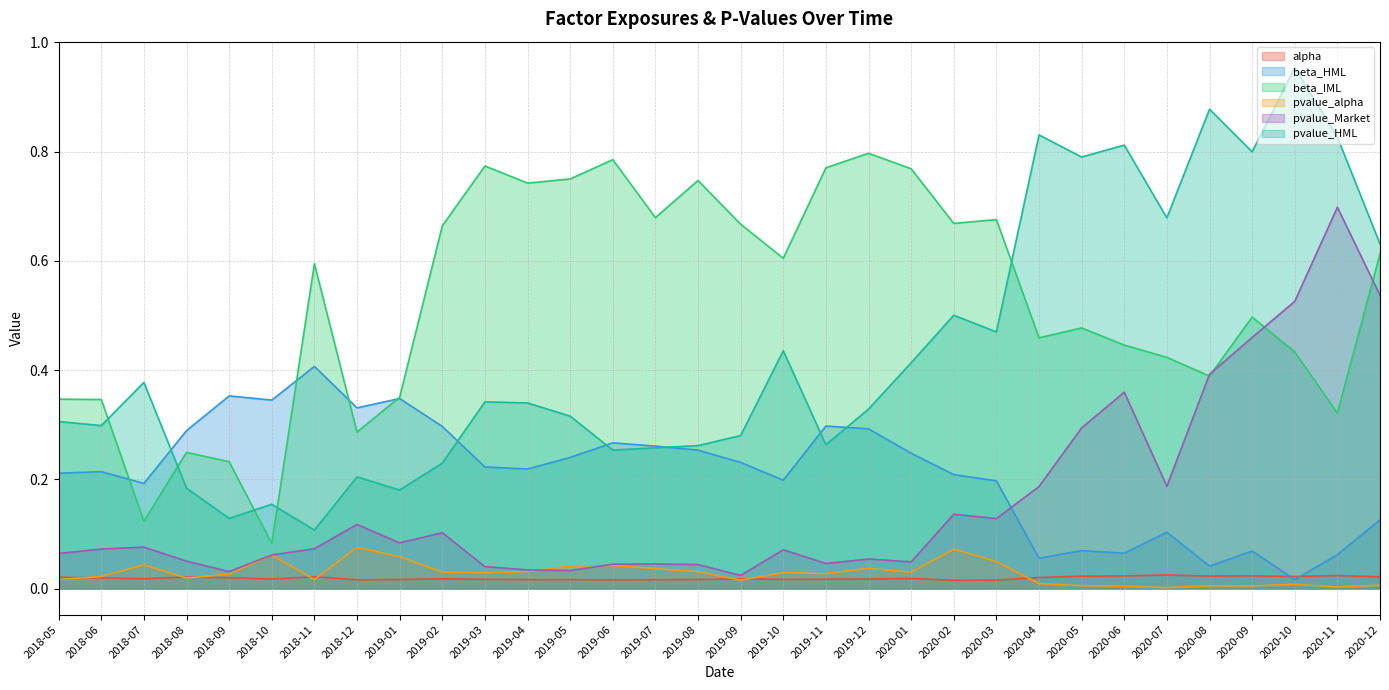

Rank the series at 2020-09 from lowest to highest value.

pvalue_alpha, alpha, beta_HML, pvalue_Market, beta_IML, pvalue_HML